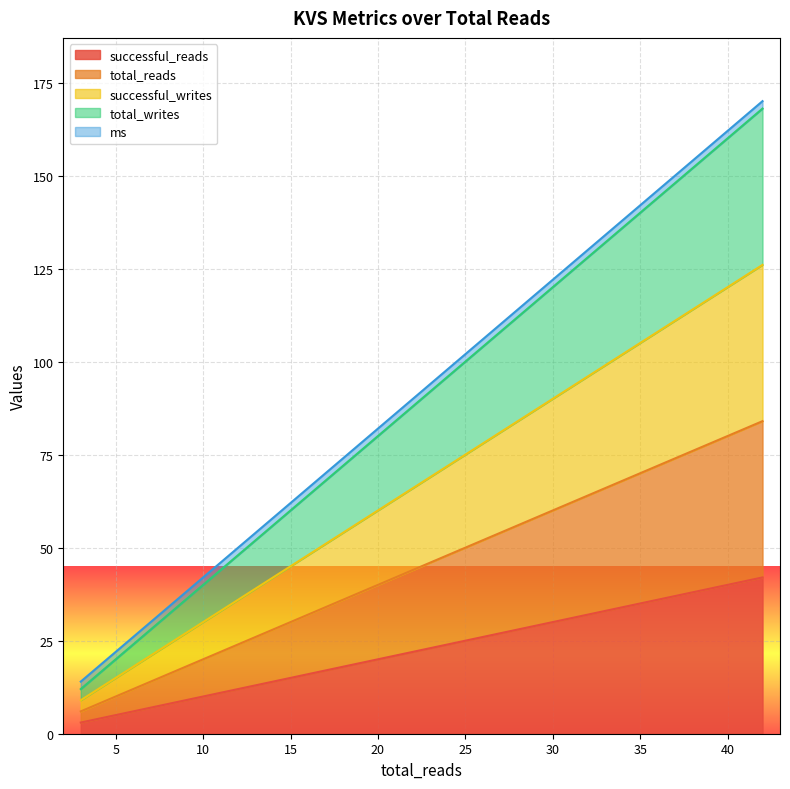

At which label does total_reads reach its minimum?

3